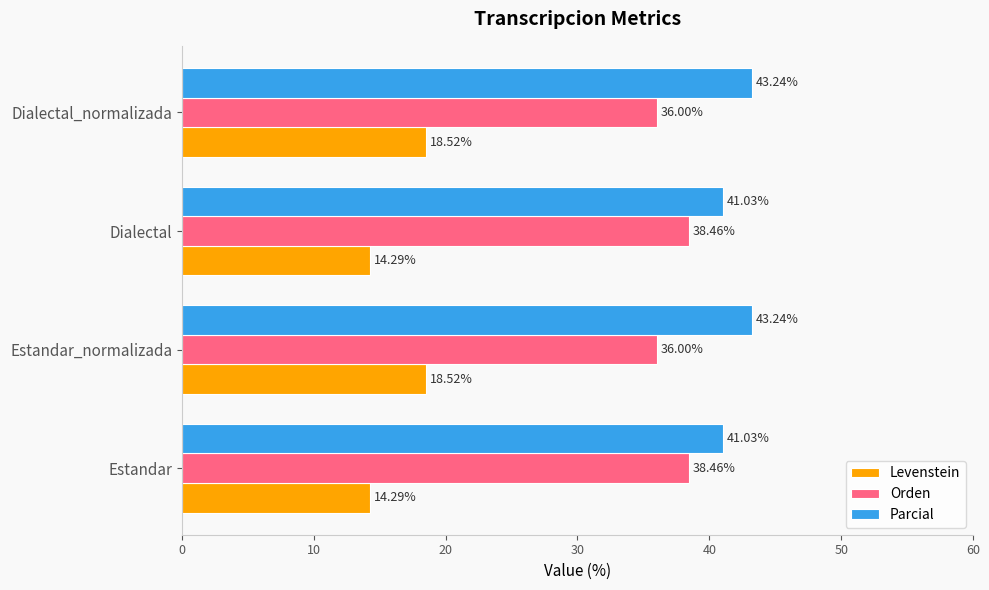

What is the total value across all series at Estandar_normalizada?

97.8